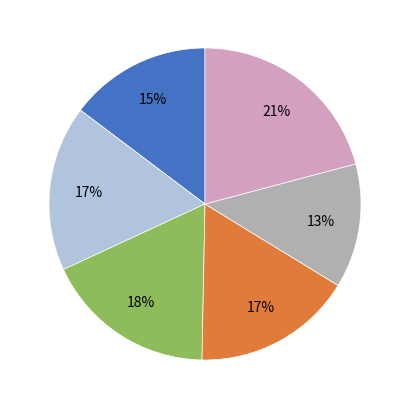

To the nearest percent, what is the average slice percentage?

17%